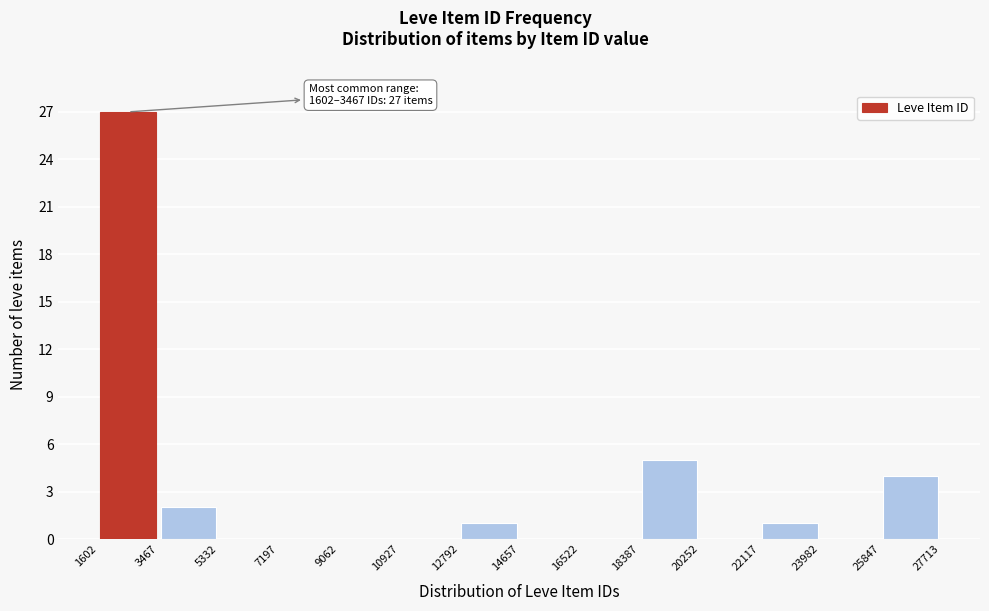

Which range on the x-axis has the tallest bar?

1602 to 3467